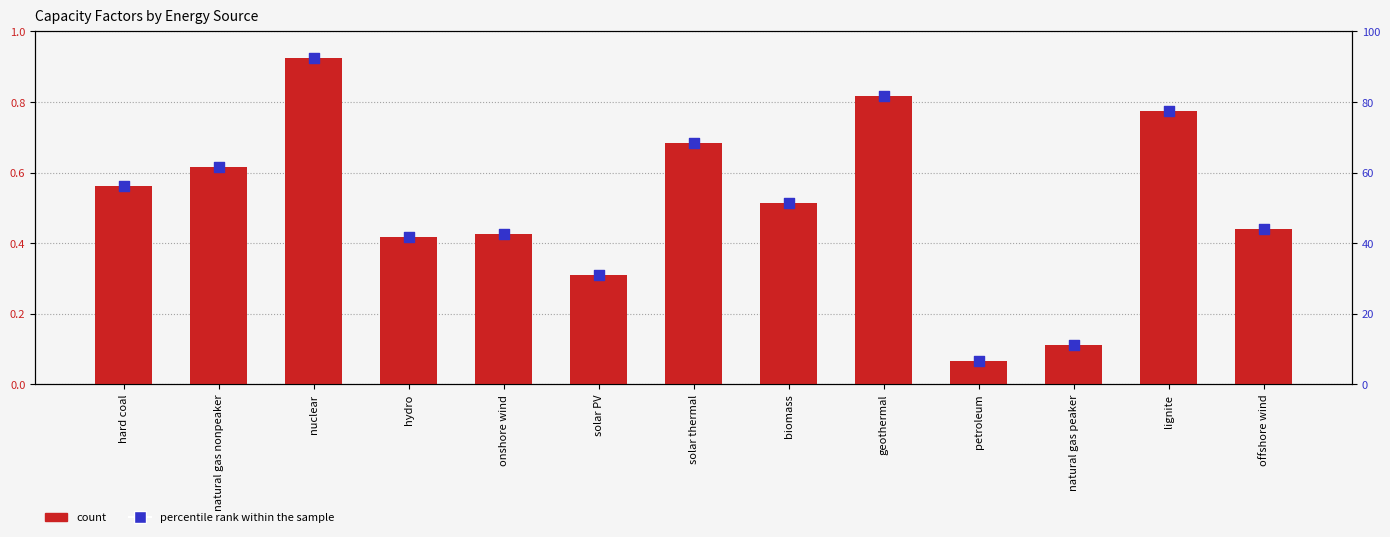

At which category is the sum across all series the highest?

nuclear